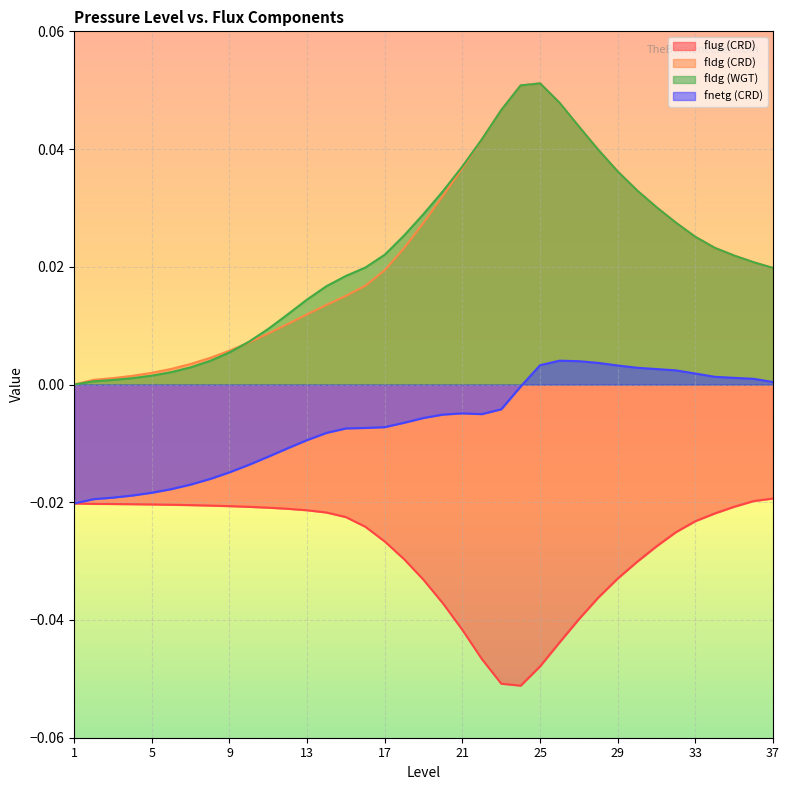

At which label is flug (CRD) closest to 0?

37